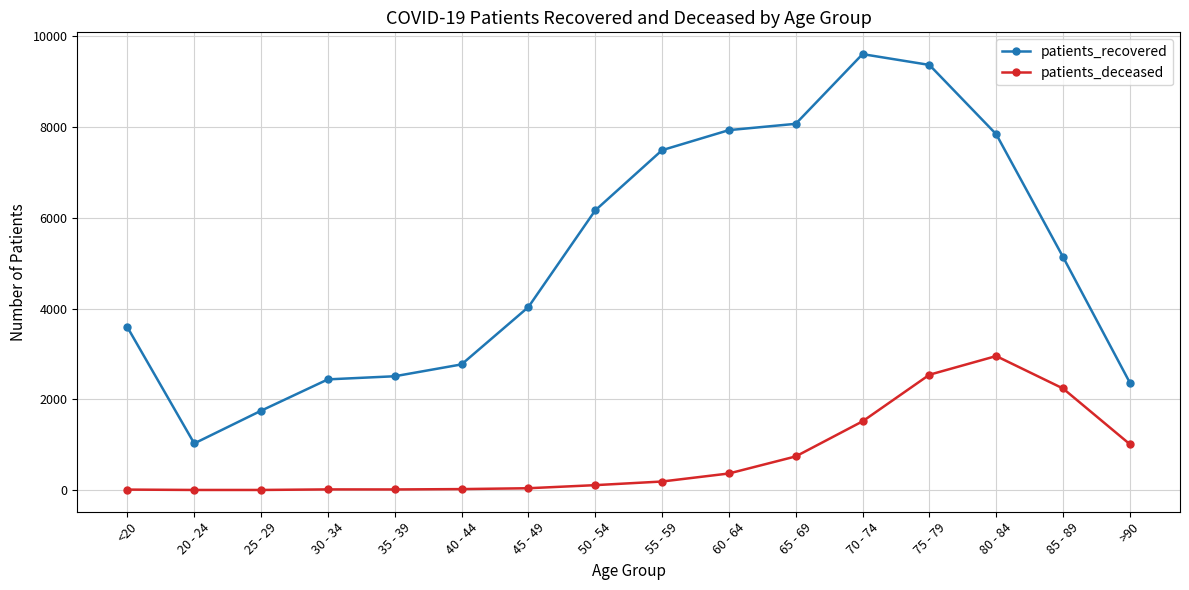

Which series has the widest spread of values?

patients_recovered